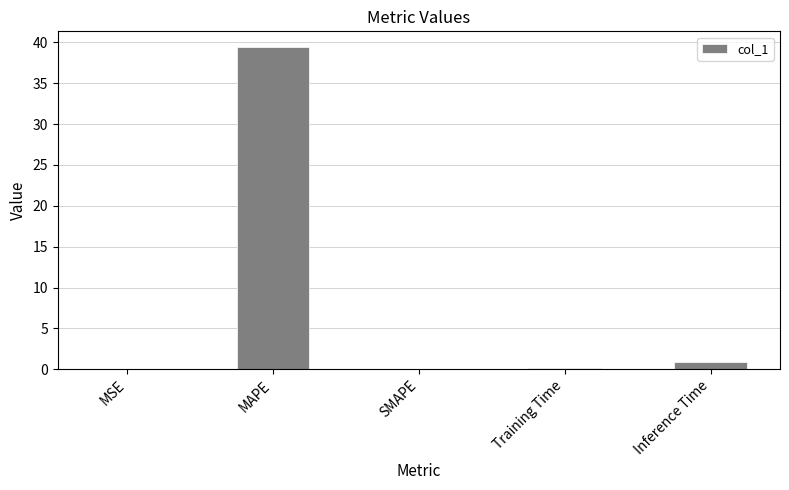

Where is the data nearest to the value 19?

Inference Time